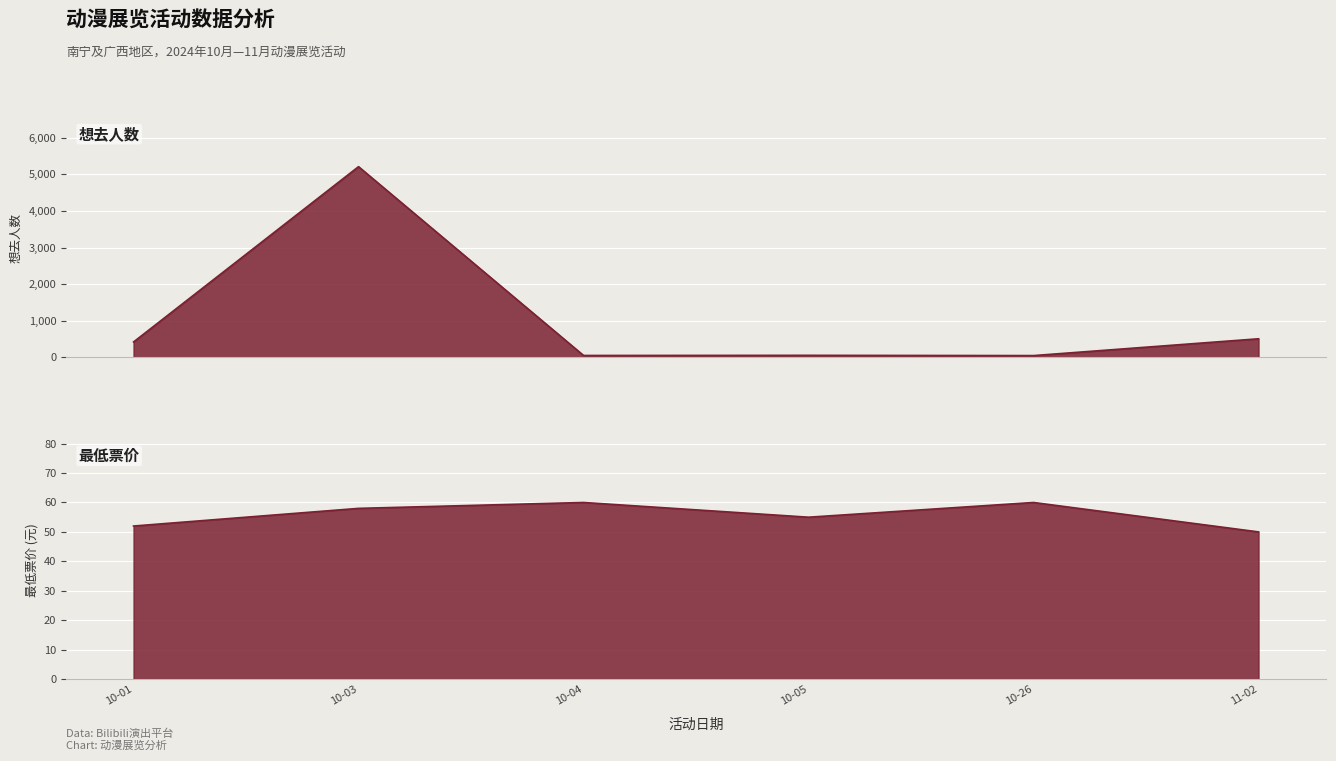

How many intersections are there between 想去人数 and 最低票价?

2